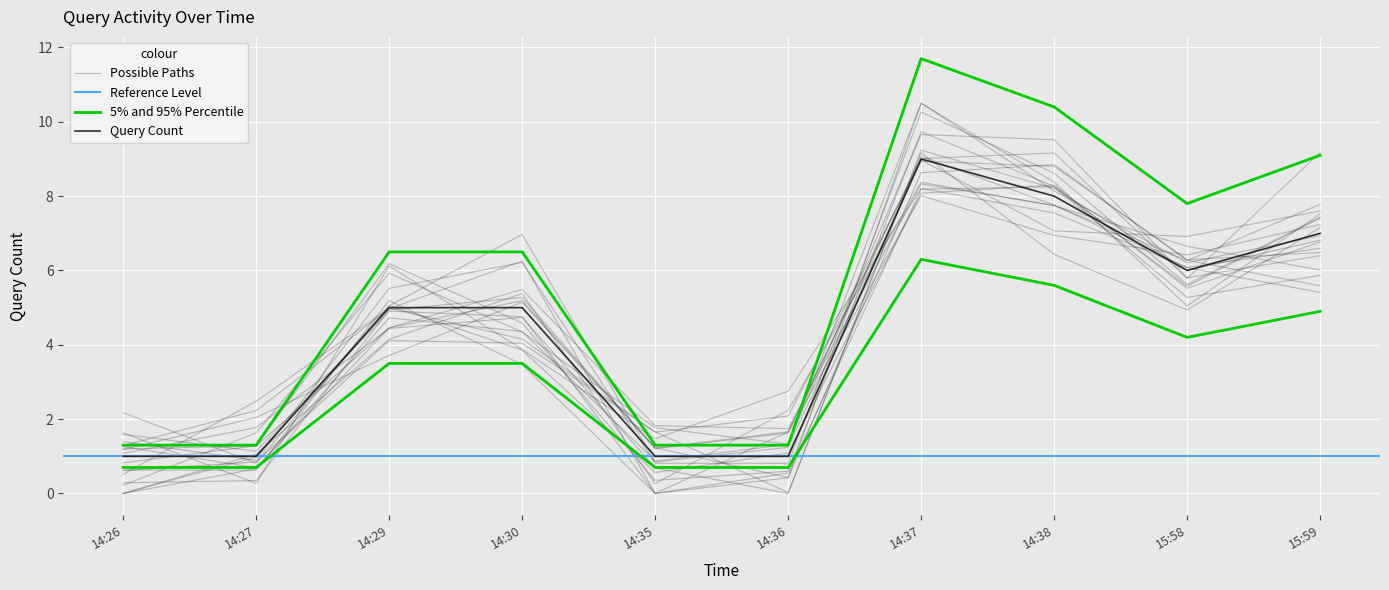

What is the sum of all values?

57.2